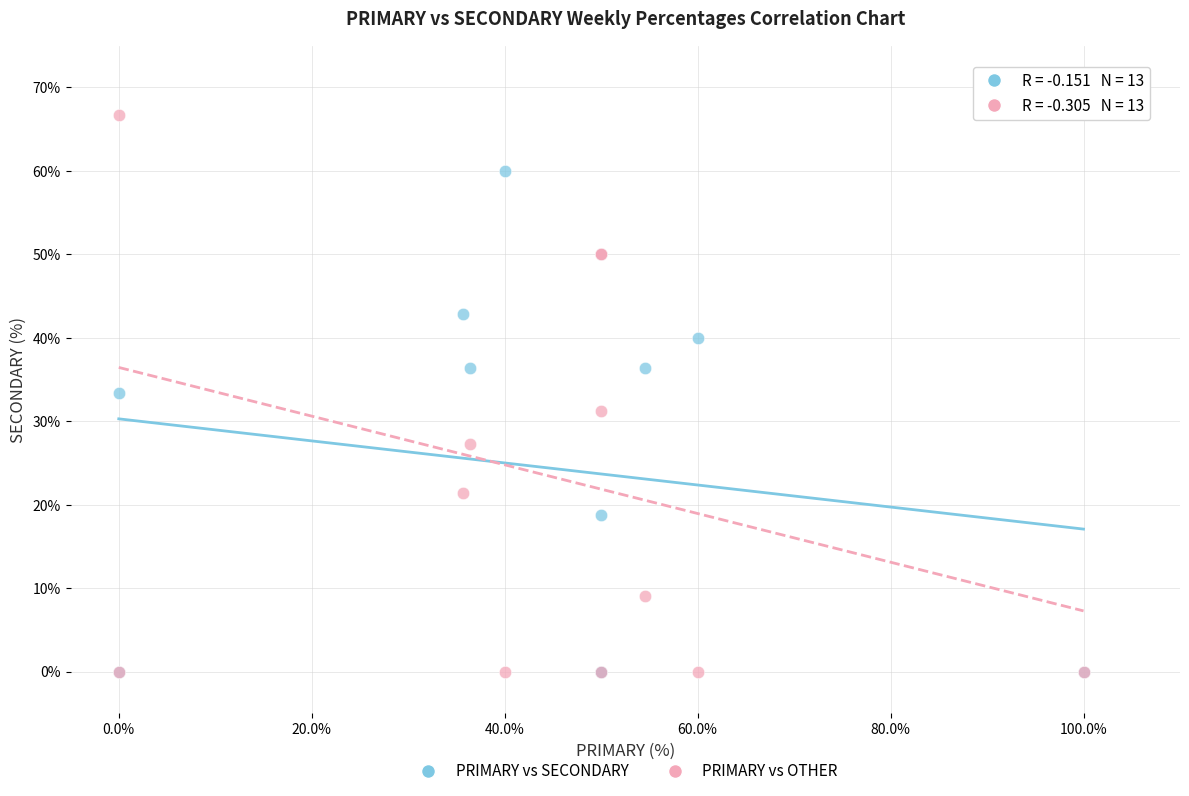

In the PRIMARY vs SECONDARY series, what Y value is closest to 30?

33.3